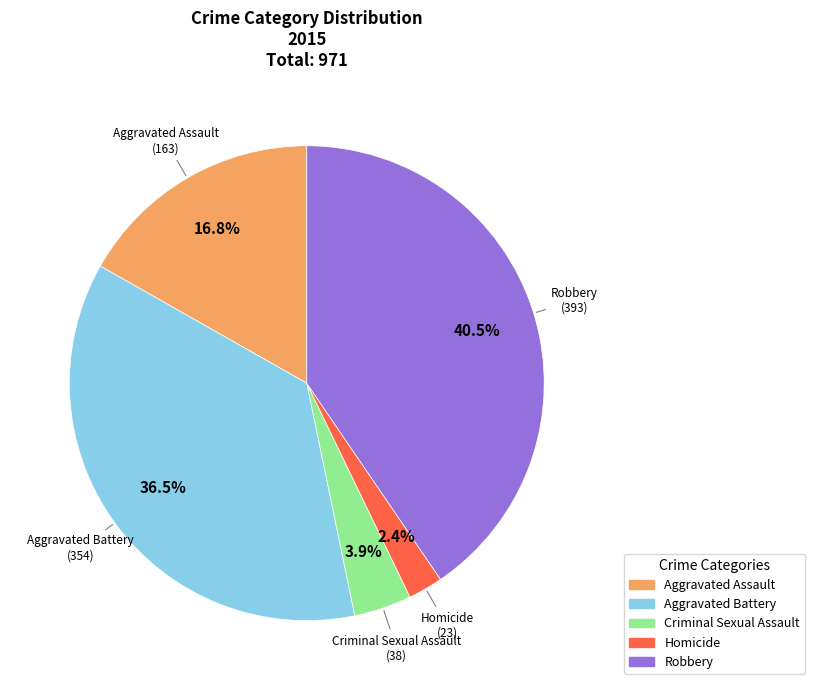

The Criminal Sexual Assault slice represents 4% of the pie. True or false?

True